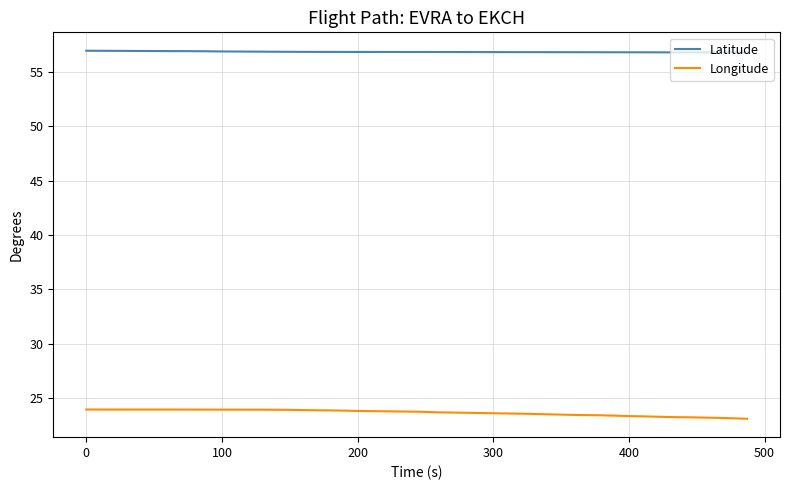

Which series has the largest total across all categories?

Latitude